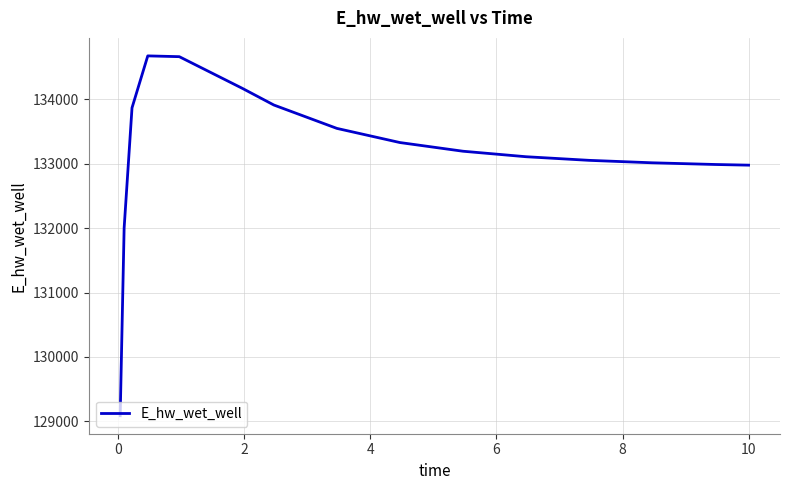

What is the maximum value shown in the chart?

134675.2